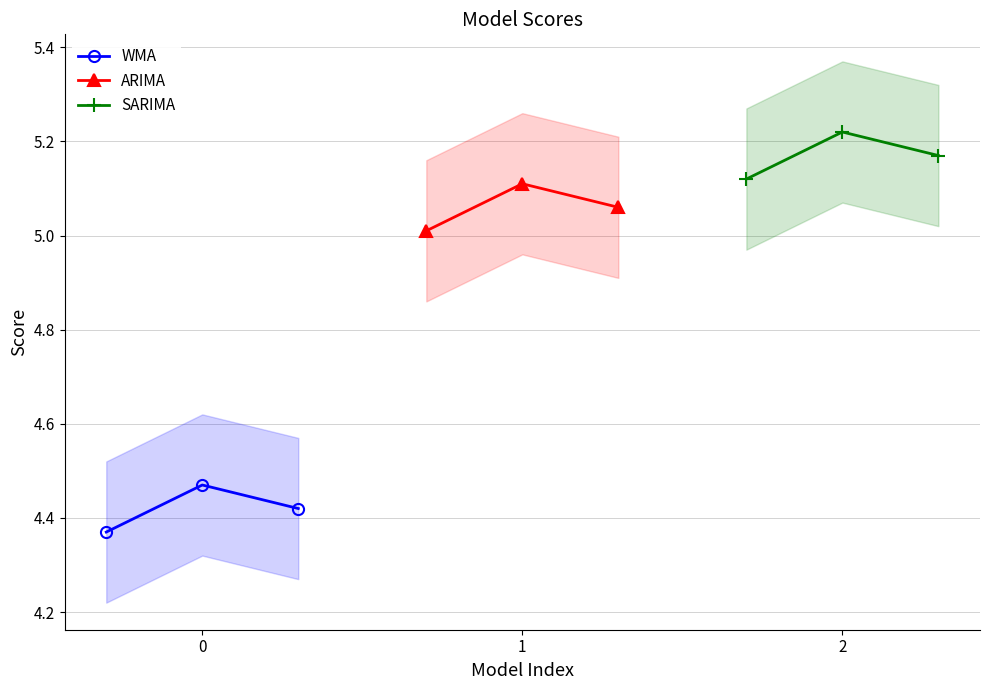

What is the value of the SARIMA point at the 3rd from the left?

5.2